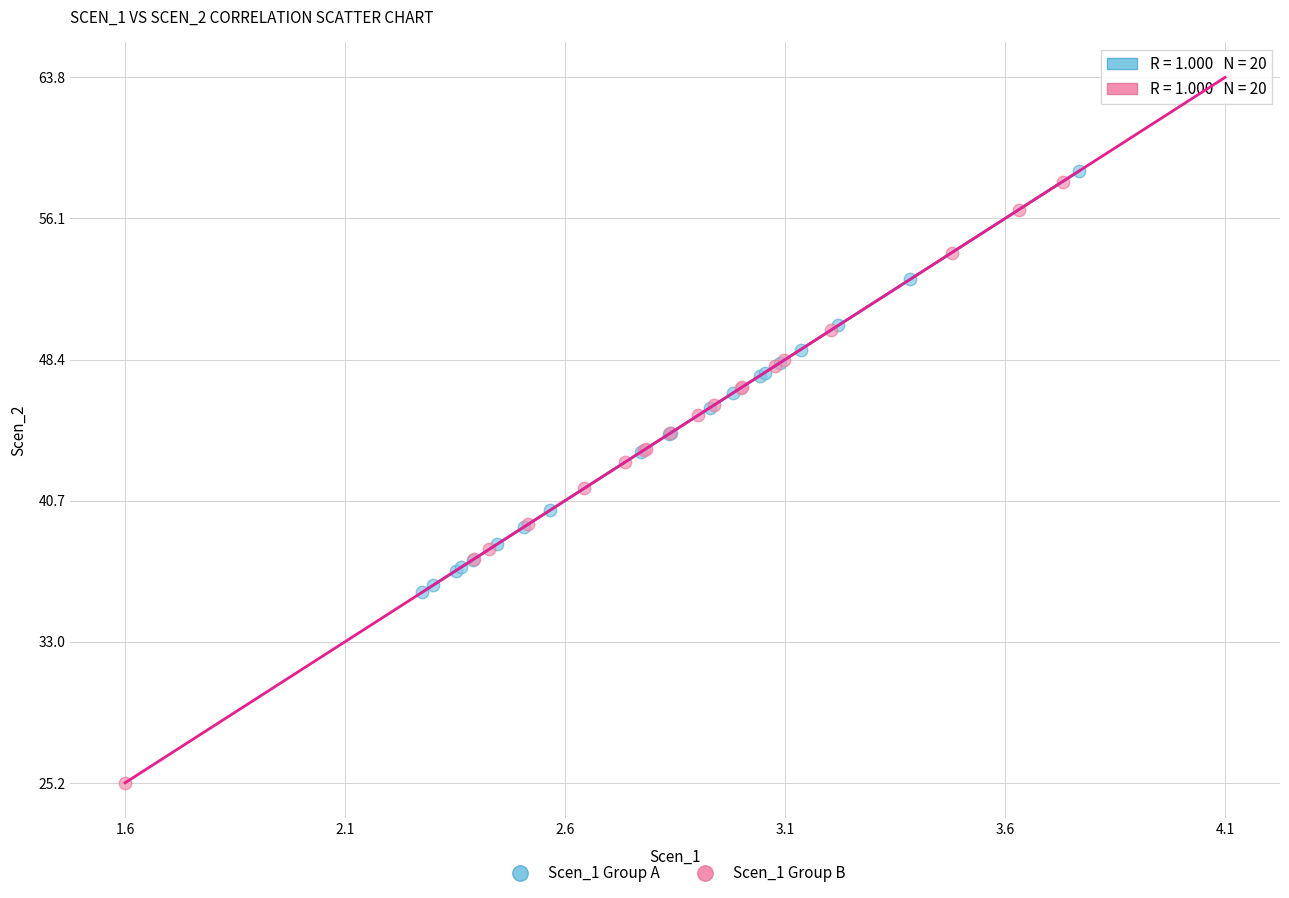

Which series has the largest Y range (max minus min)?

Scen_1 Group B